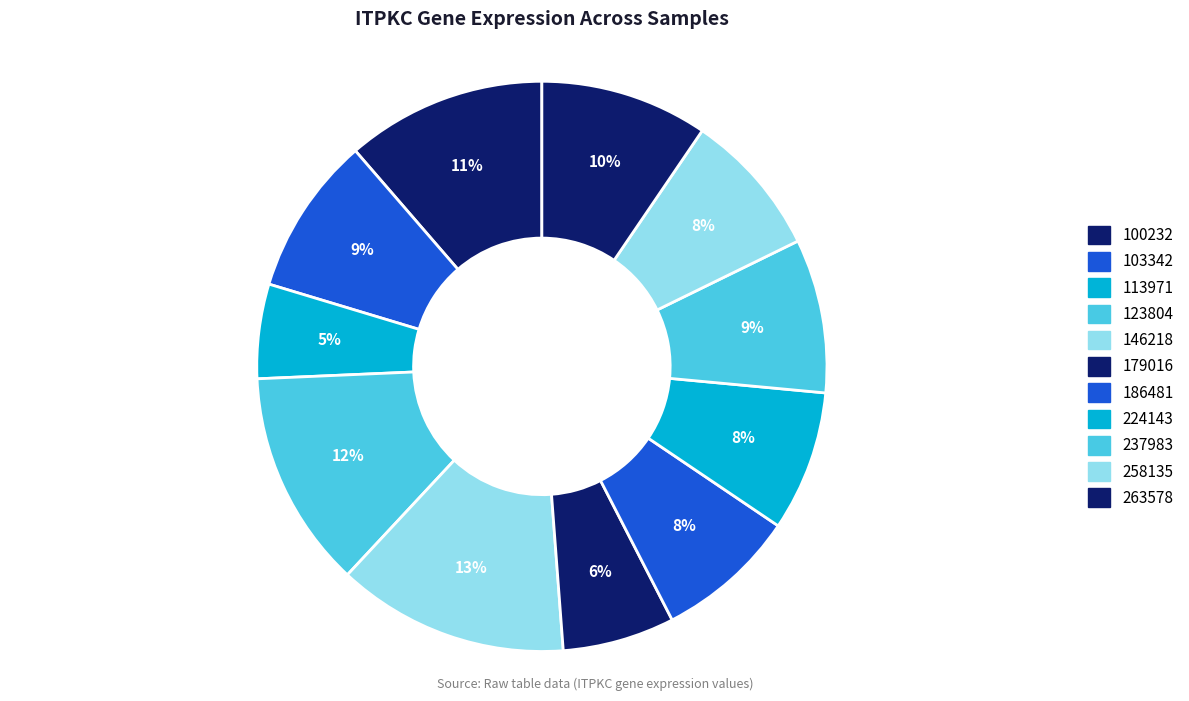

Does 113971 represent more than half of the total?

No